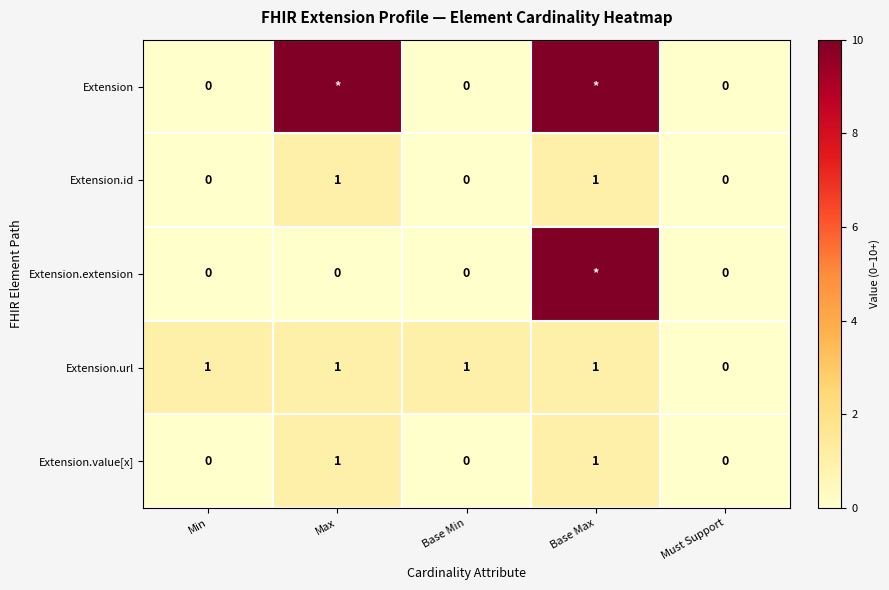

Is the value of Extension.value[x] at Base Min greater than the value of Extension.url at Base Min?

No